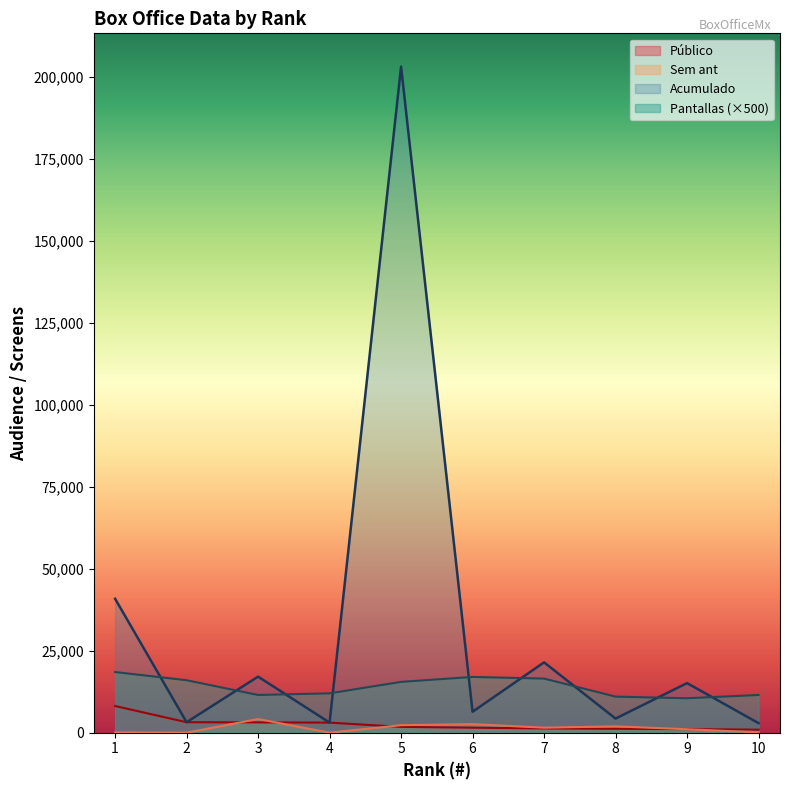

Reading right to left, list all the values displayed in this chart.

Público: 10=926	9=1077	8=1198	7=1304	6=1526	5=1766	4=3070	3=3141	2=3191	1=8135
Pantallas: 10=11500	9=10500	8=11000	7=16500	6=17000	5=15500	4=12000	3=11500	2=16000	1=18500
Sem ant: 10=114	9=1049	8=1932	7=1526	6=2609	5=2284	4=0	3=4168	2=0	1=86
Acumulado: 10=2909	9=15122	8=4303	7=21450	6=6380	5=203143	4=3070	3=17095	2=3191	1=40845